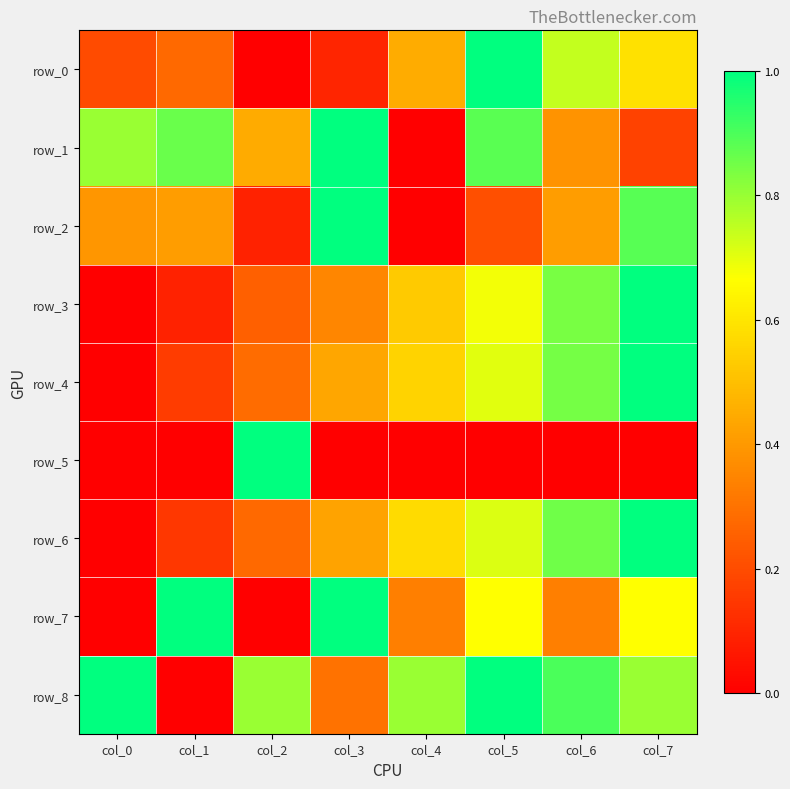

Rank the categories by row_3 value from highest to lowest.

col_7, col_6, col_5, col_4, col_3, col_2, col_1, col_0